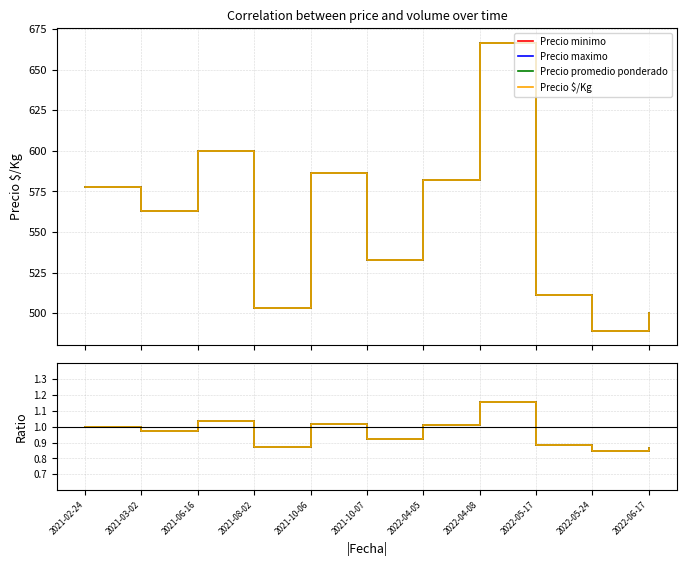

List the labels in order of Precio promedio ponderado value, smallest first.

2022-05-24, 2022-06-17, 2021-08-02, 2022-05-17, 2021-10-07, 2021-03-02, 2021-02-24, 2022-04-05, 2021-10-06, 2021-06-16, 2022-04-08